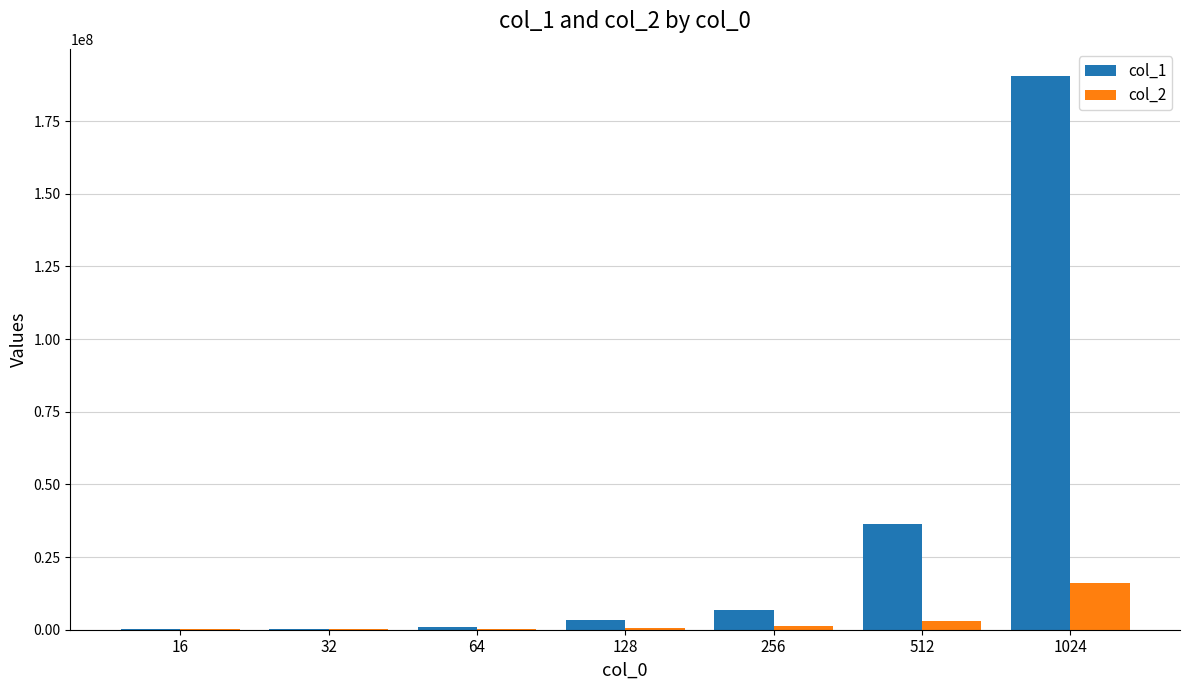

How many groups of bars are there?

7